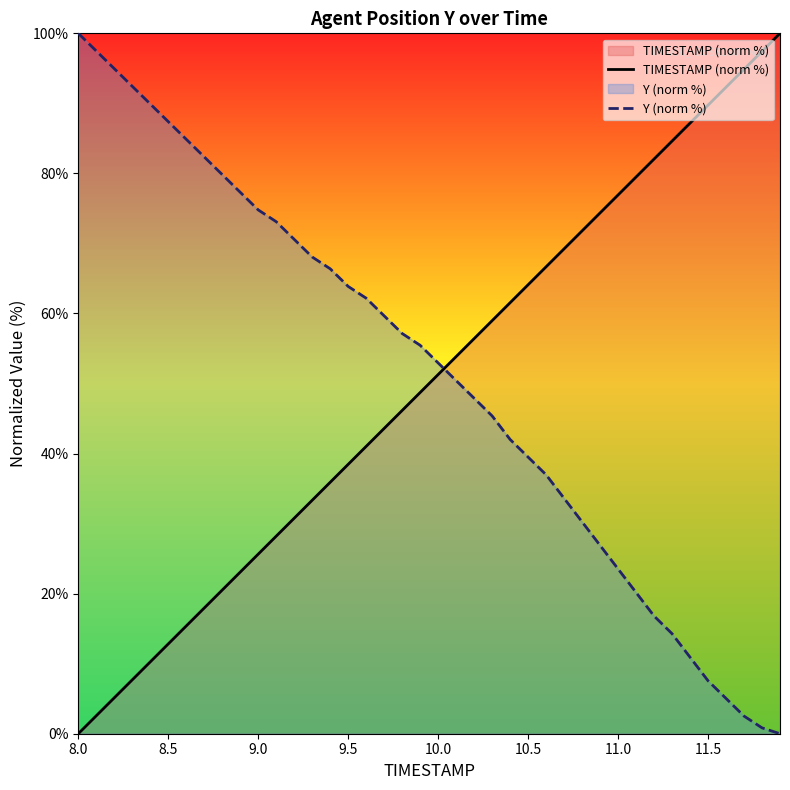

After their last crossing, which series has the higher values: Y (norm %) or TIMESTAMP (norm %)?

TIMESTAMP (norm %)